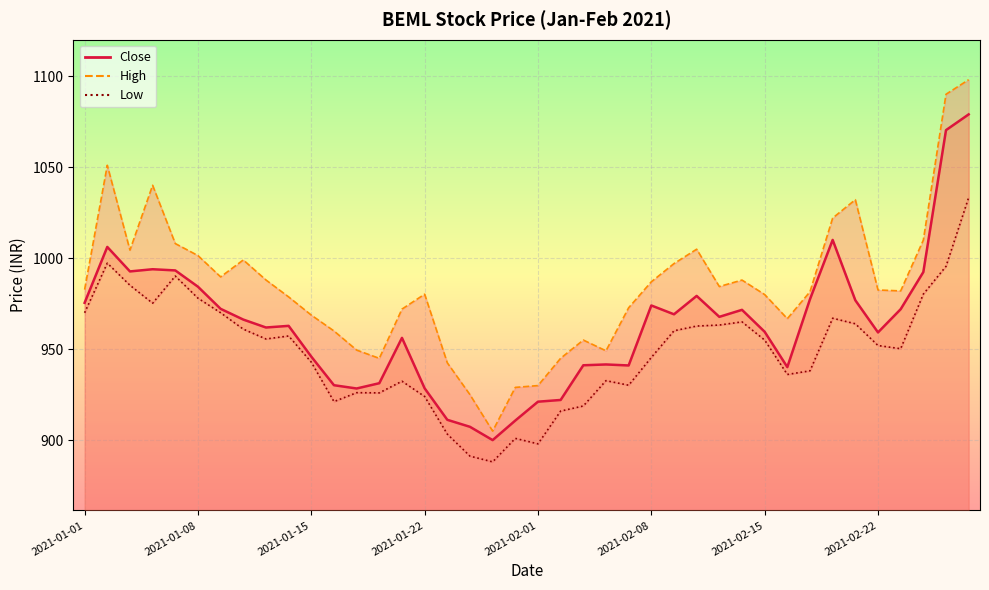

In Low_line, how many points are higher than both neighbors (excluding endpoints)?

9